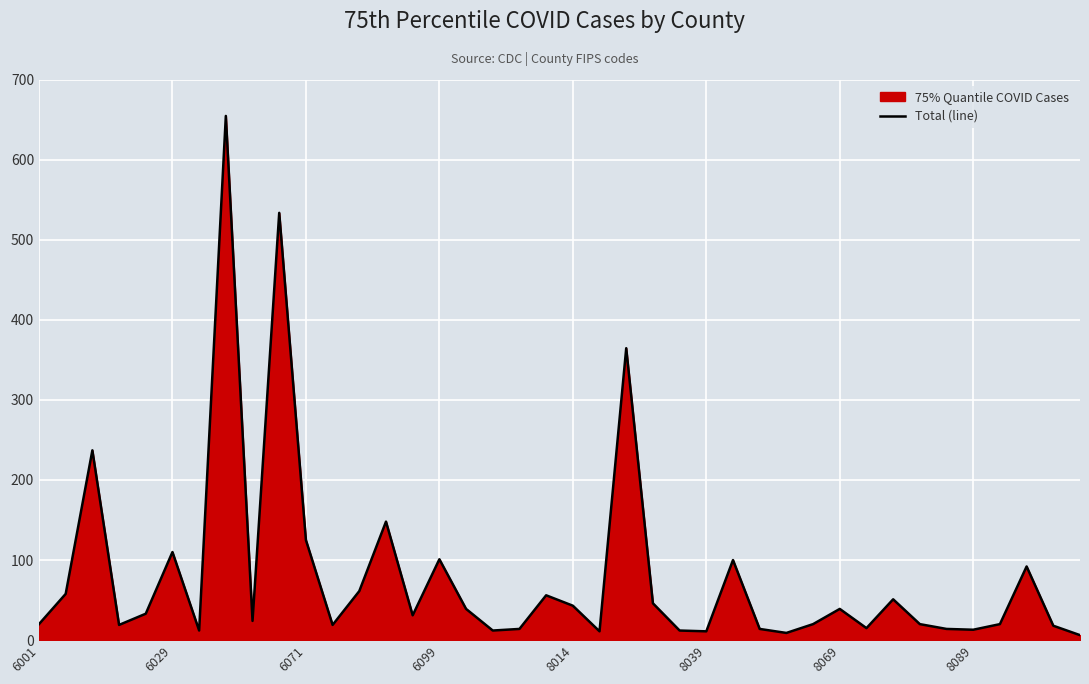

Approximately how many times larger is the value at 6099 compared to 6029?

0.9